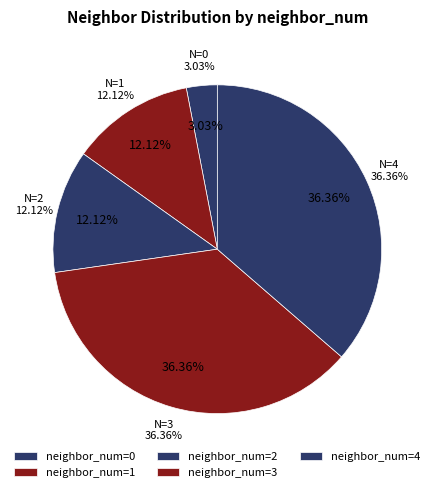

To the nearest percent, what is the combined percentage of 1 and 4?

48%